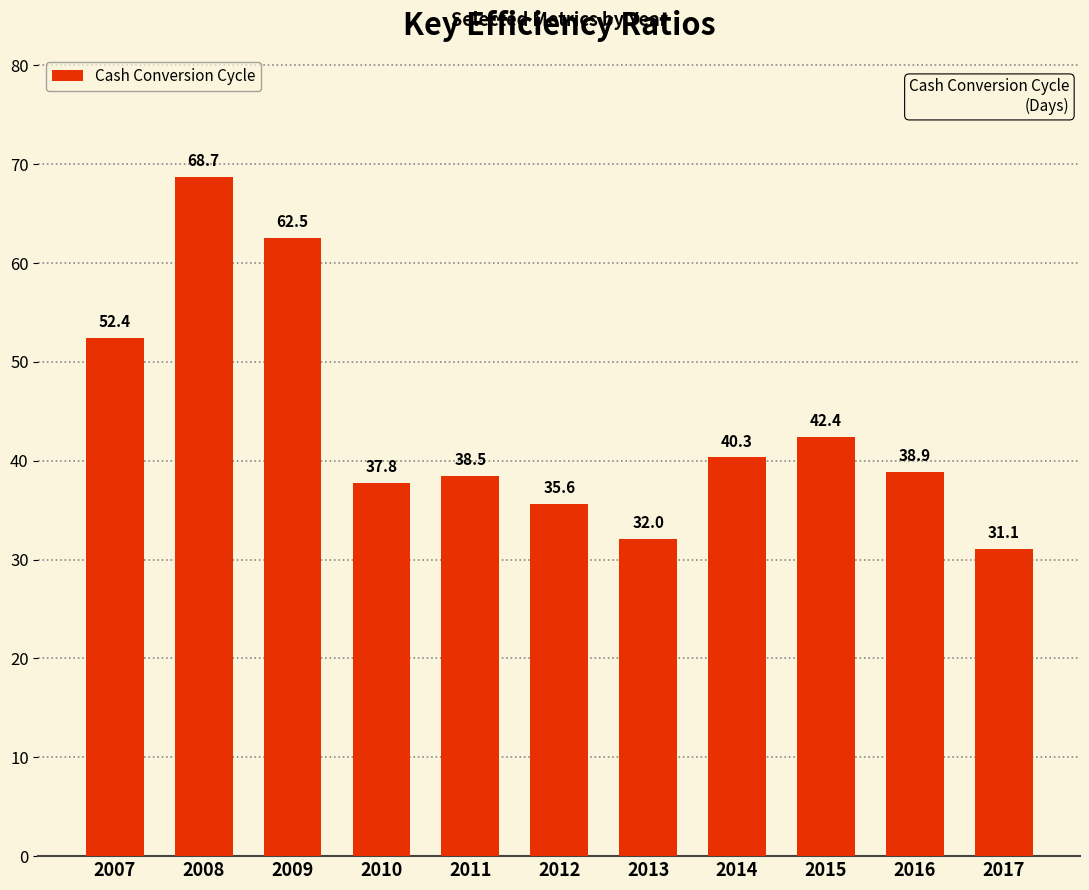

What is the sum of all values?

480.2